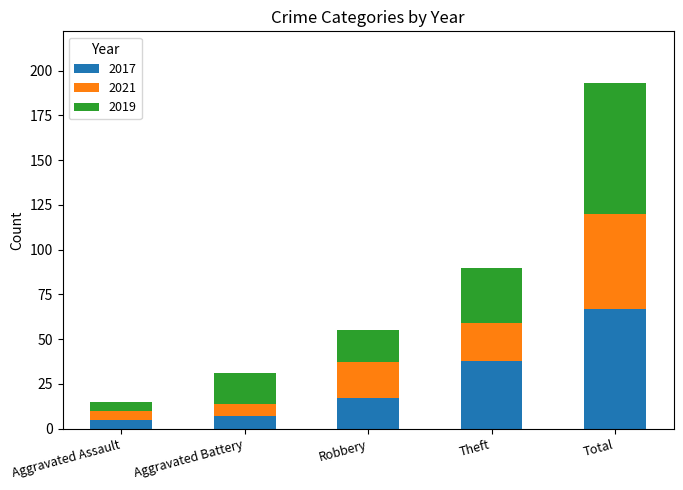

How many series are shown in this chart?

3